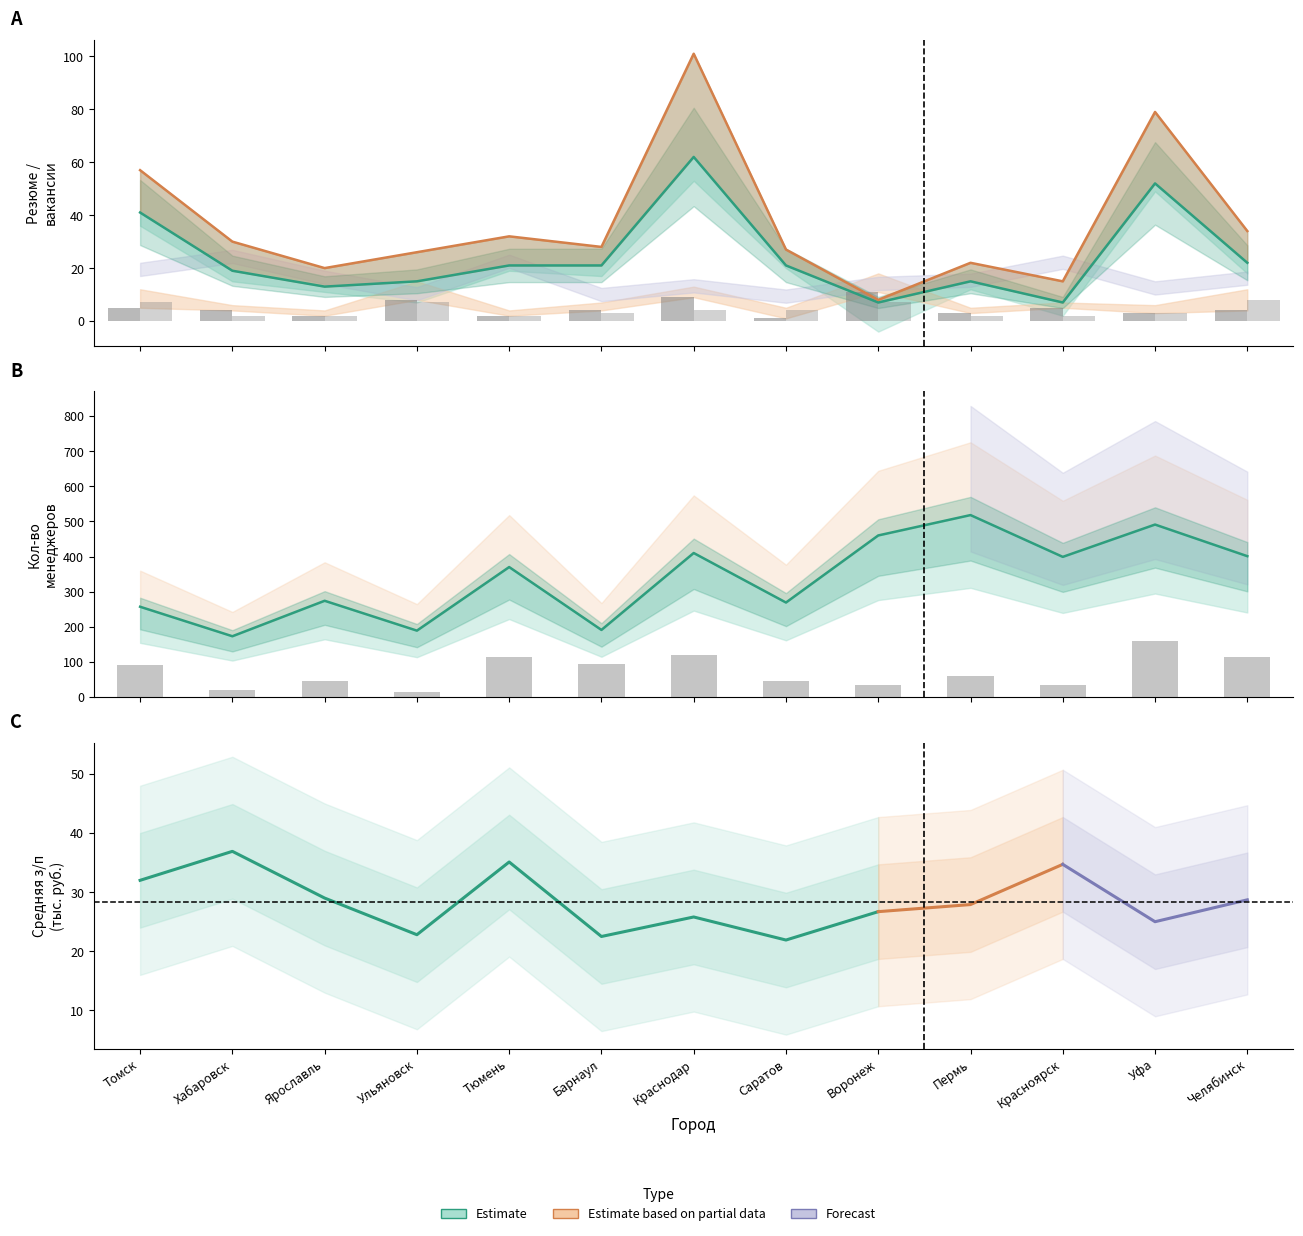

At which category is the sum across all series the highest?

Краснодар